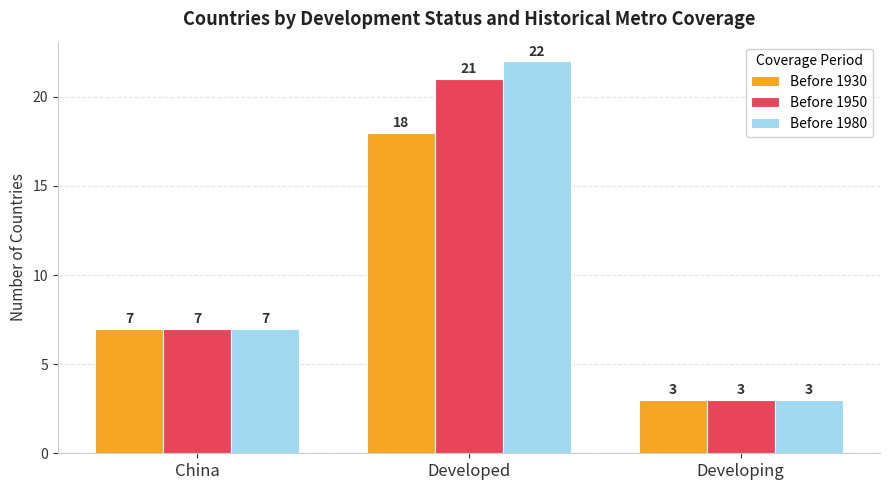

Which category has the highest value in the Before 1950 series?

Developed